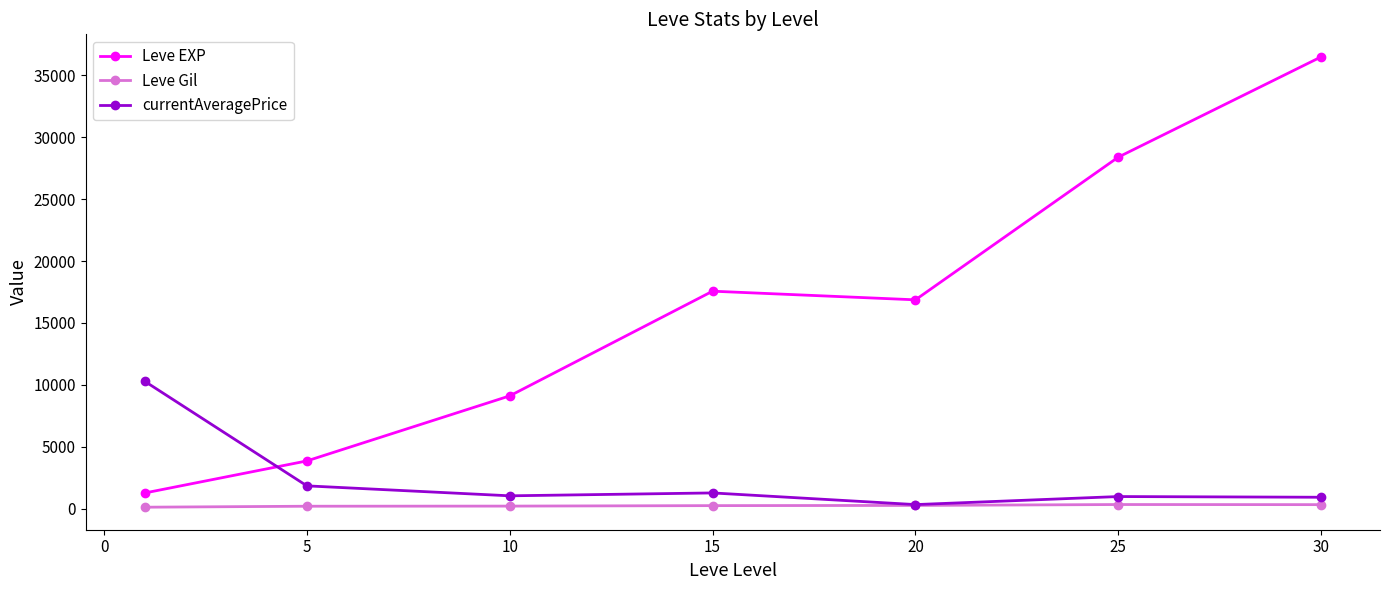

Which series has the largest total across all categories?

Leve EXP